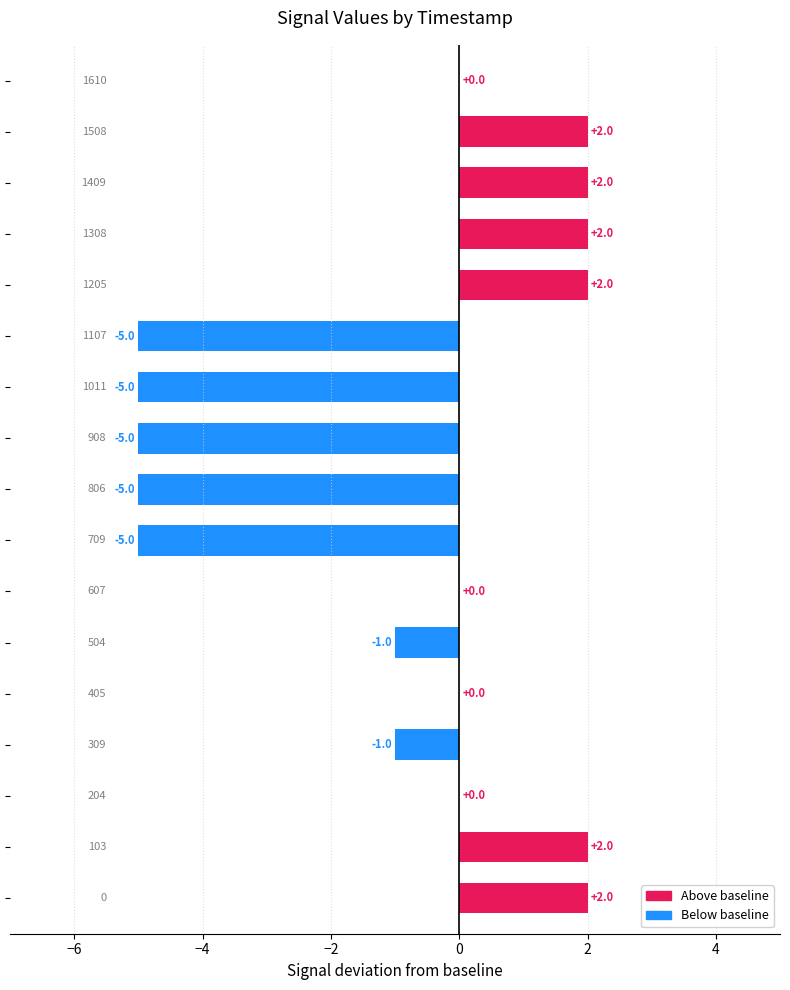

What is the sum of all values?

-15